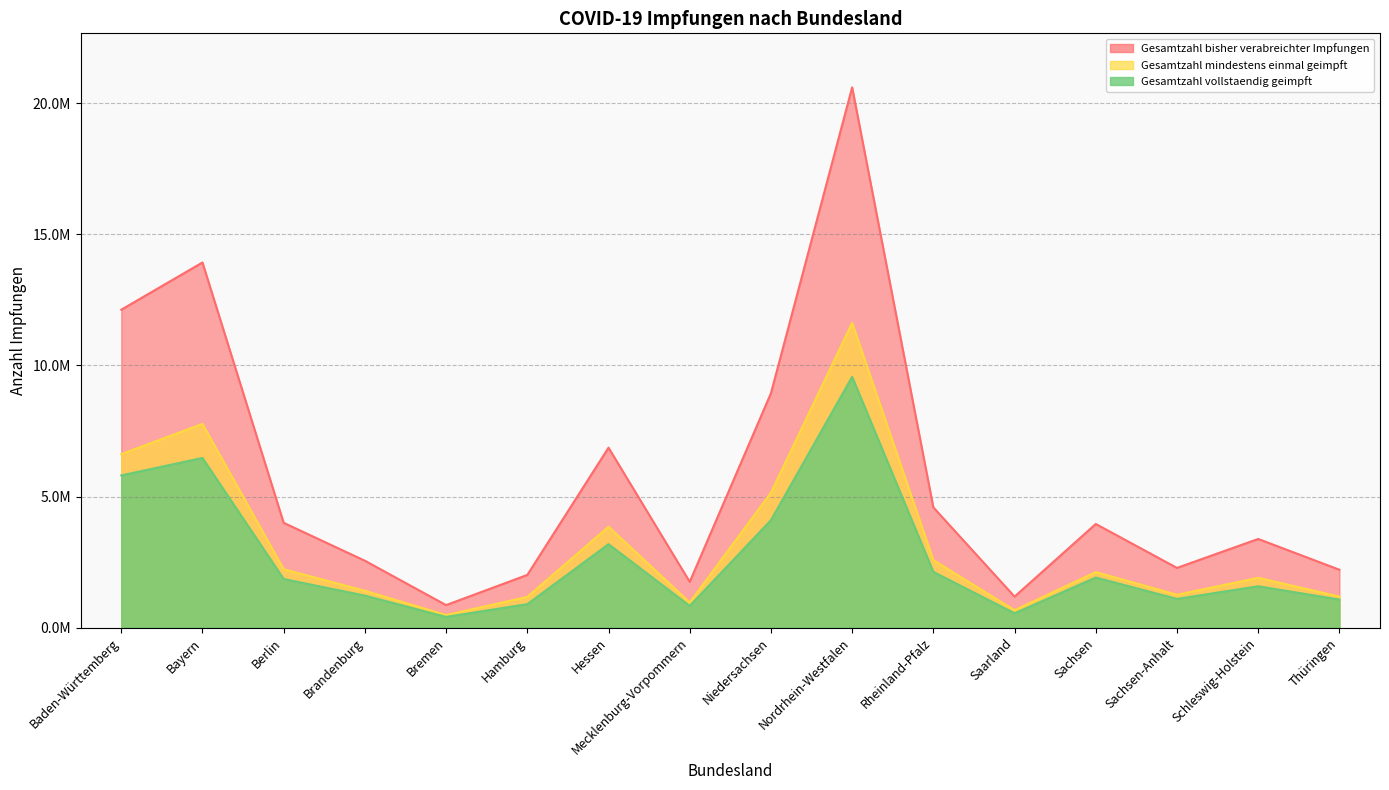

What position from the right is Schleswig-Holstein?

2